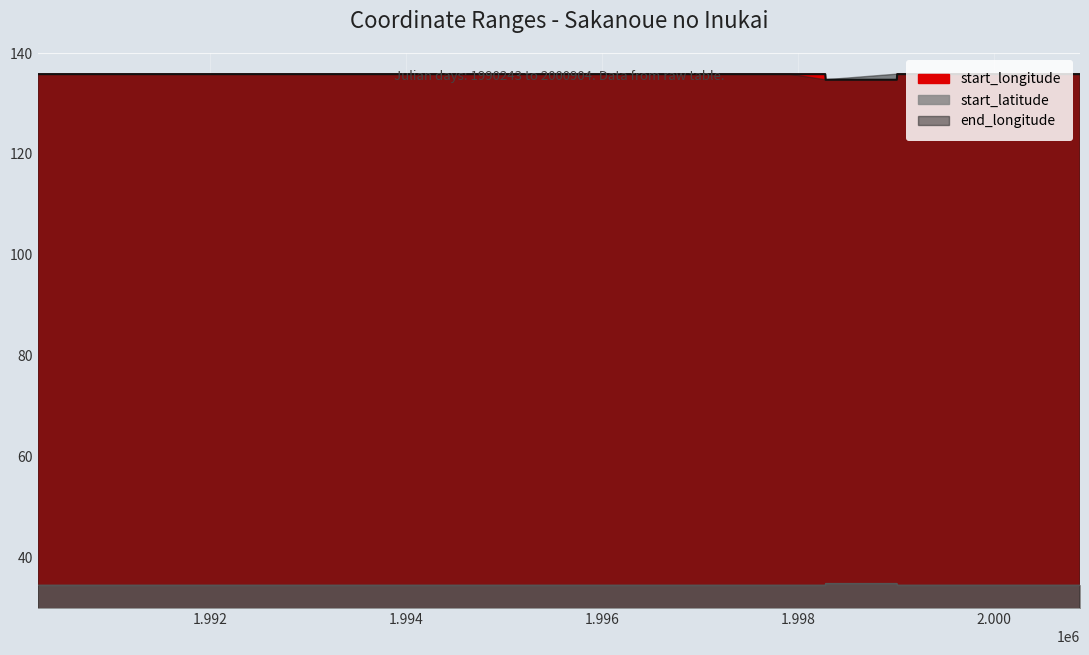

Rank the categories by start_longitude value from highest to lowest.

1998279, 1999005, 1990243, 1991338, 1991339, 1992434, 1992435, 1992799, 1992800, 1994625, 1994626, 1997547, 1997548, 1997913, 1997914, 1998275, 1999009, 2000104, 2000105, 2000873, 2000874